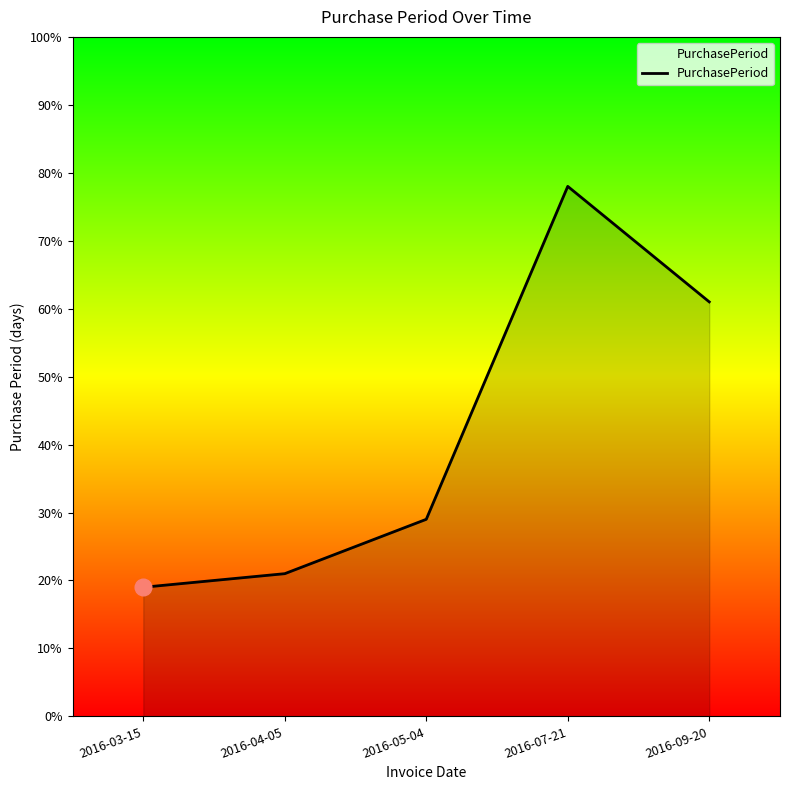

Approximately how many times larger is the value at 2016-03-15 compared to 2016-04-05?

0.9